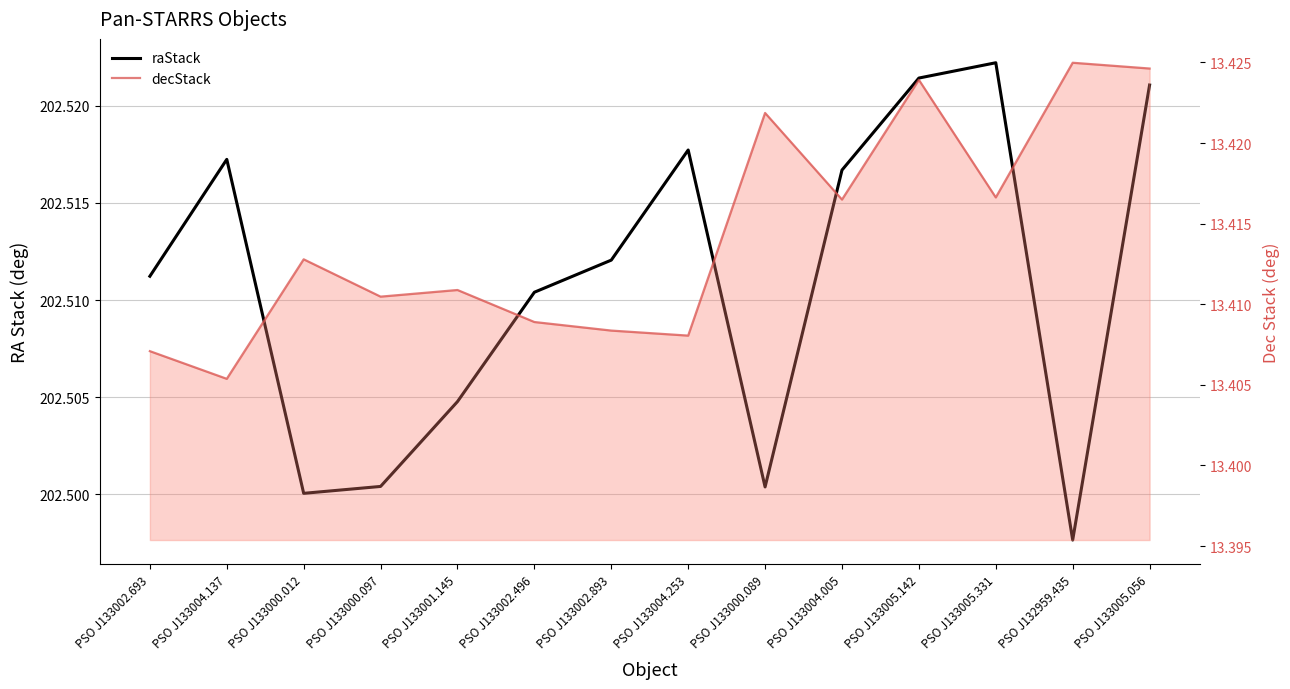

How many categories are shown in the chart?

14